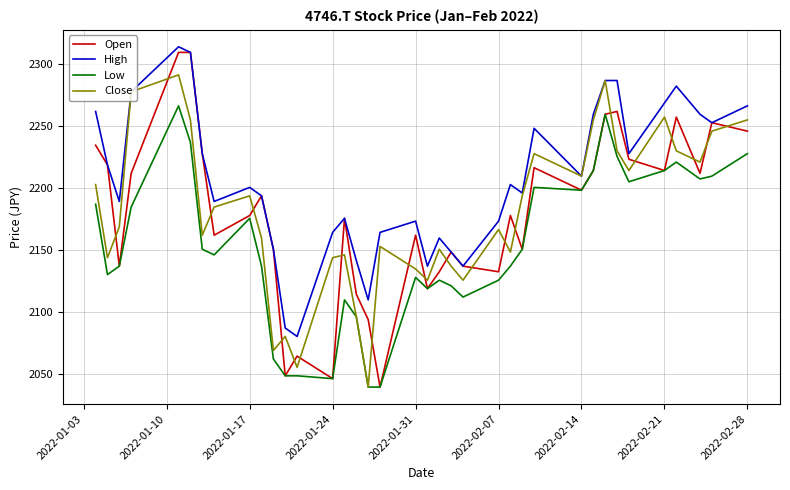

What is the smallest value displayed?

2039.5